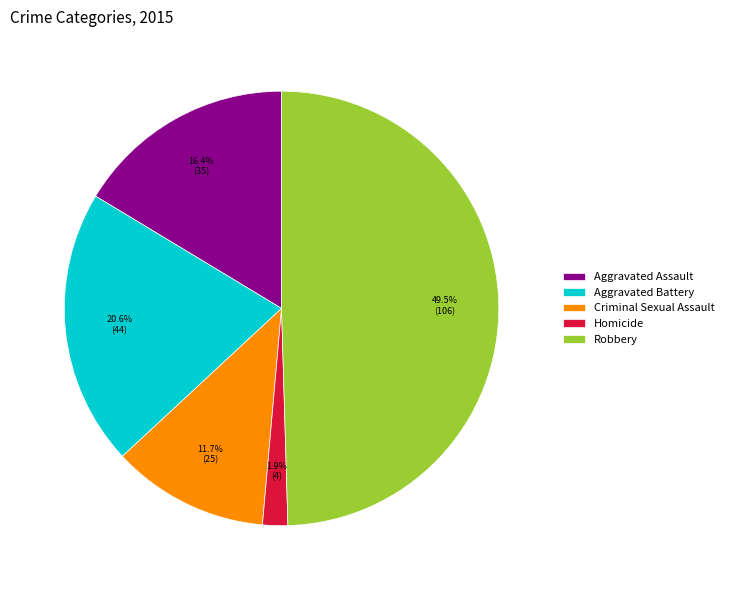

Is Aggravated Assault the majority of the pie?

No